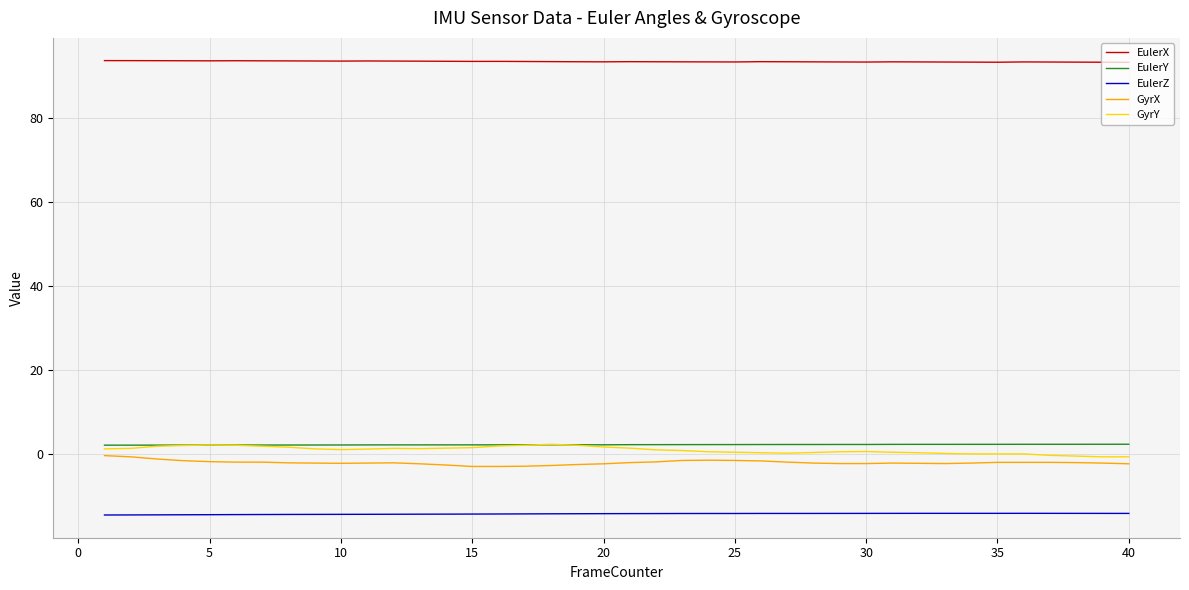

What is the maximum value shown in the chart?

93.6